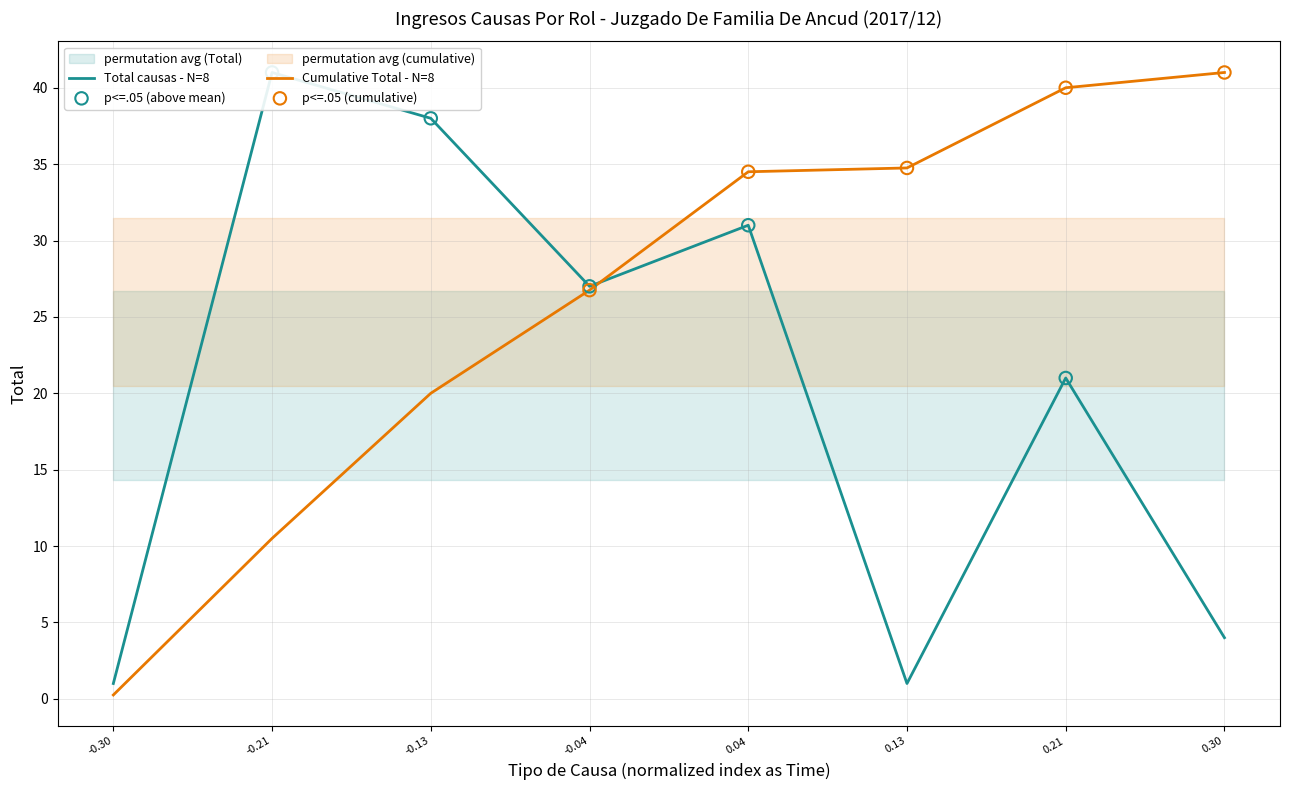

The value of Cumulative Total - N=8 at -0.21 is 10.5. True or false?

True